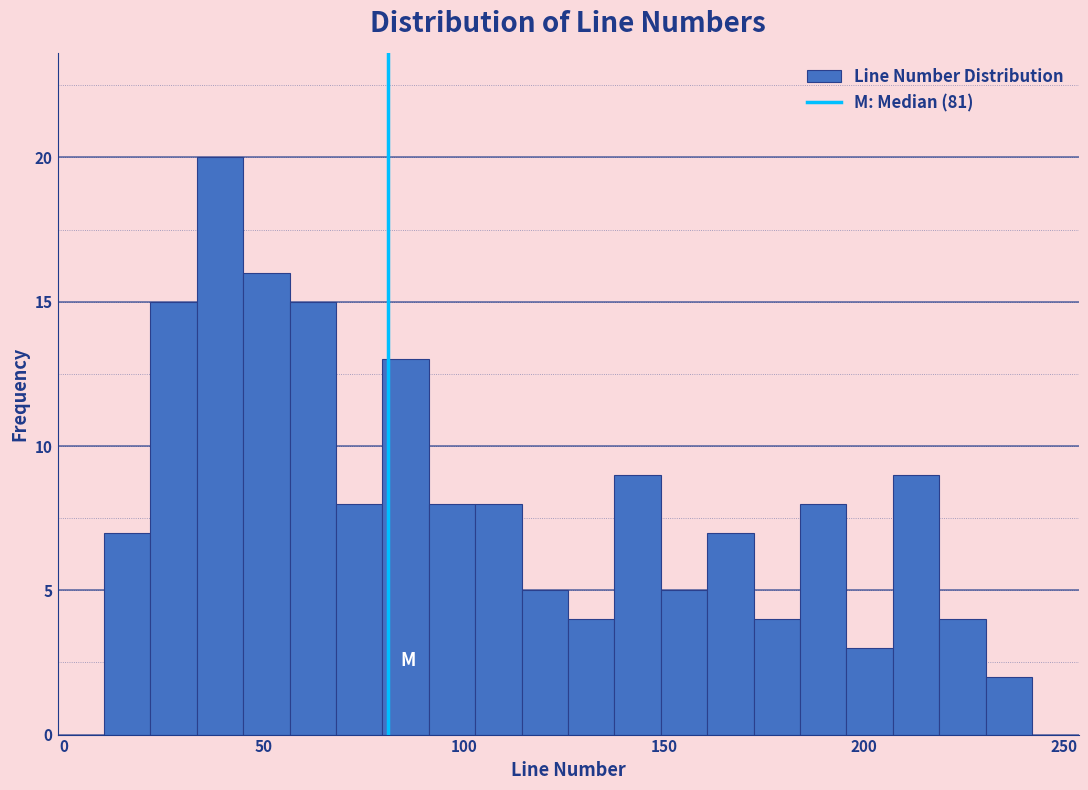

Around what value on the x-axis is the tallest bar? Give the approximate position of its centre, as read against the axis.

40